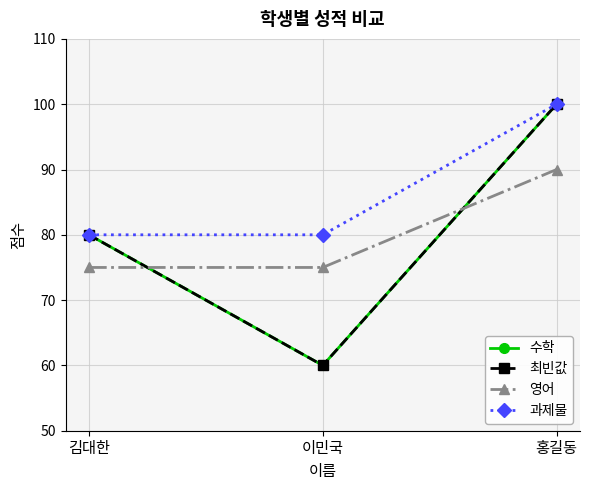

Between 홍길동 and 이민국, which is larger?

홍길동